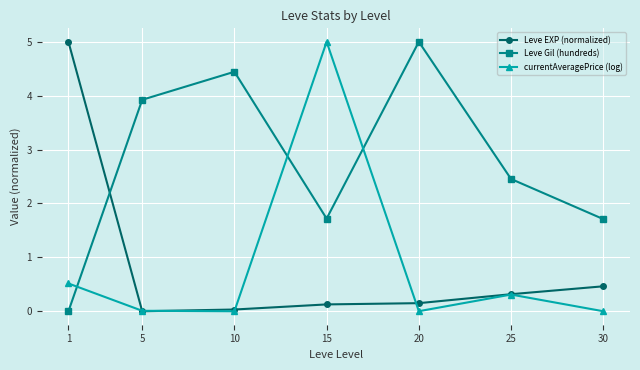

Which series ends up on top after the final intersection of currentAveragePrice (log) and Leve EXP (normalized)?

Leve EXP (normalized)